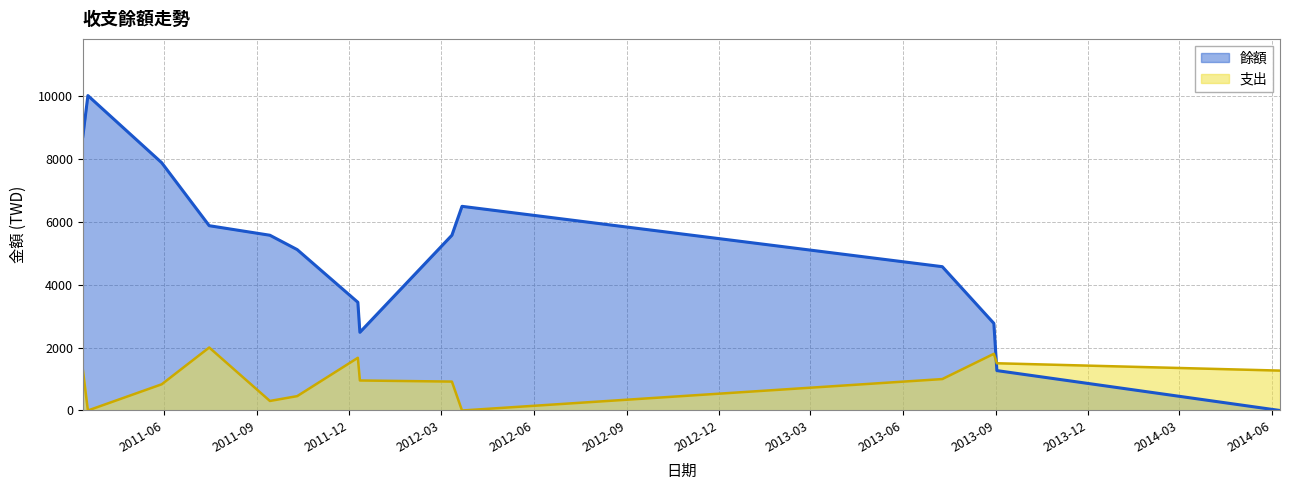

What is the highest value of the 餘額 series?

10000